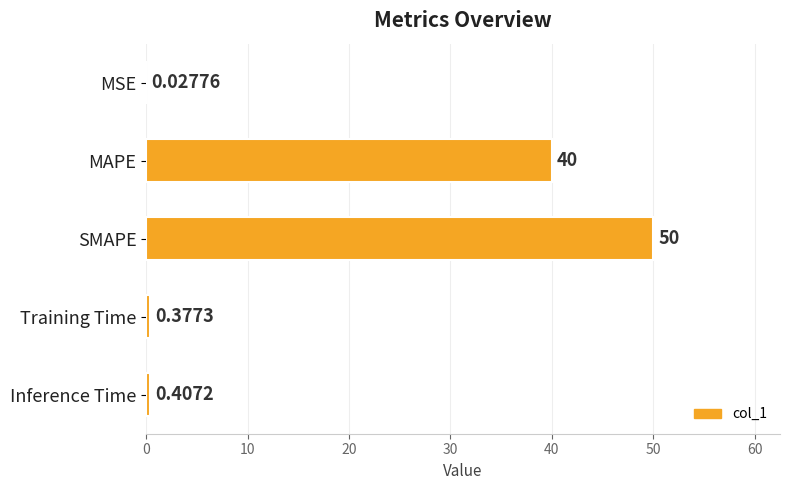

What is the ratio of the value at MAPE to the value at SMAPE?

0.8